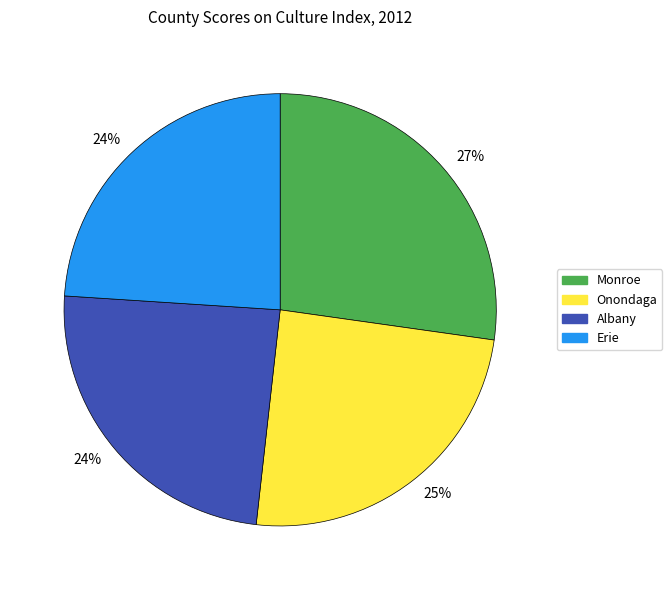

What is the ratio of the value at Albany to the value at Onondaga?

1.0